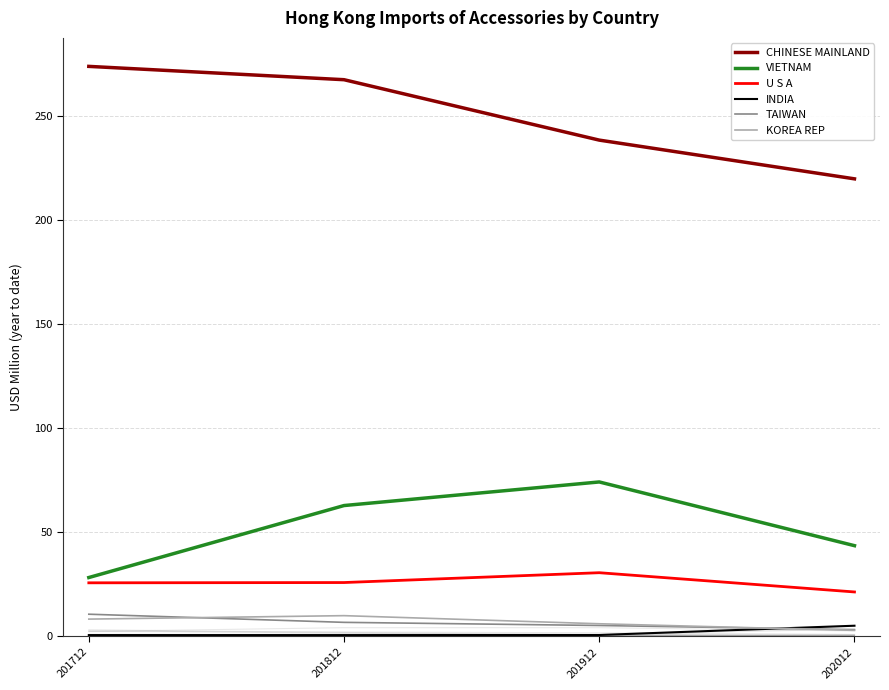

At how many categories does at least one series exceed 127?

4